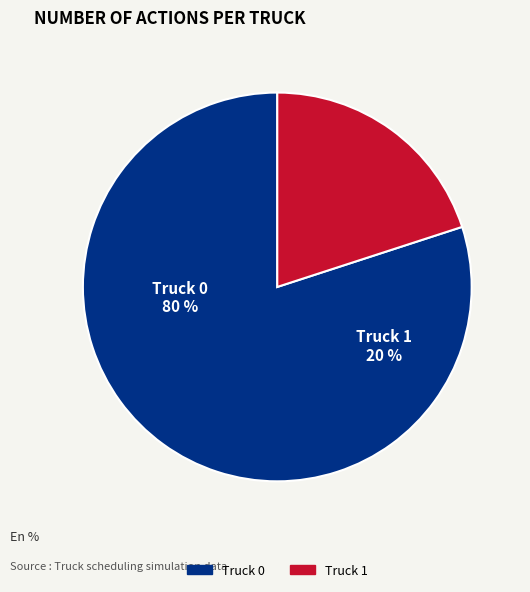

Rank the categories by value from lowest to highest.

Truck 1, Truck 0